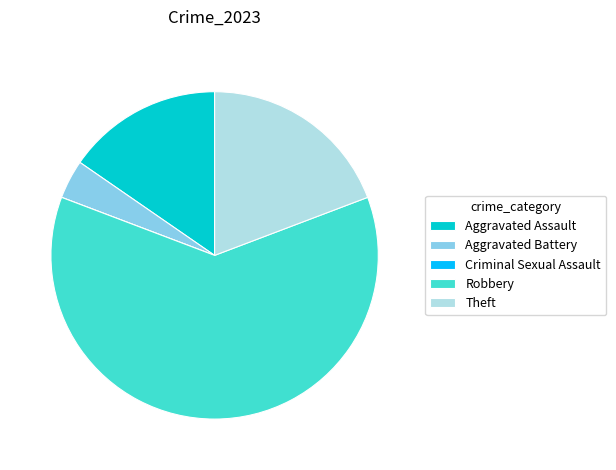

Which slice represents more than half of the pie?

Robbery